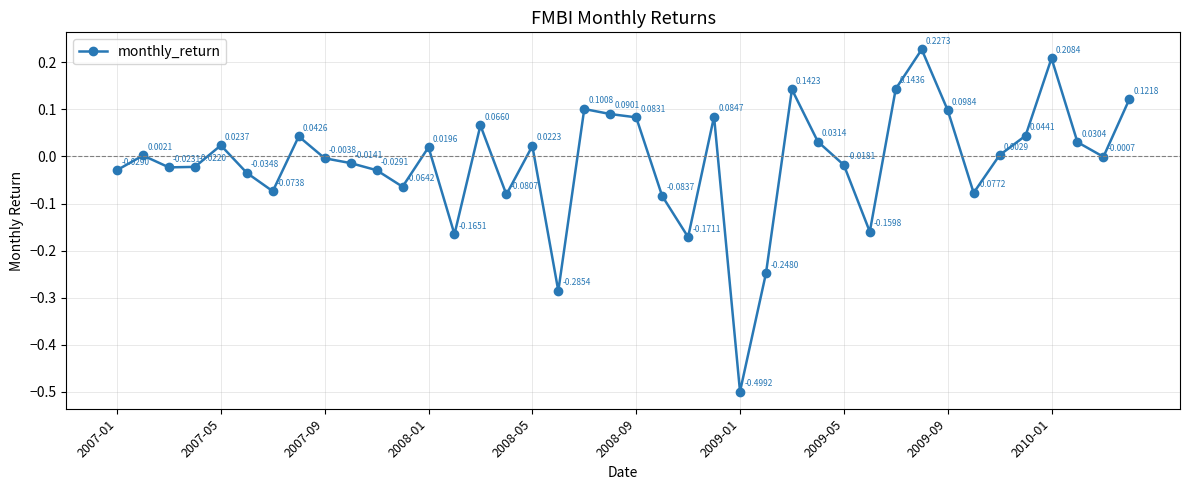

What is the difference between the maximum and minimum values?

0.7